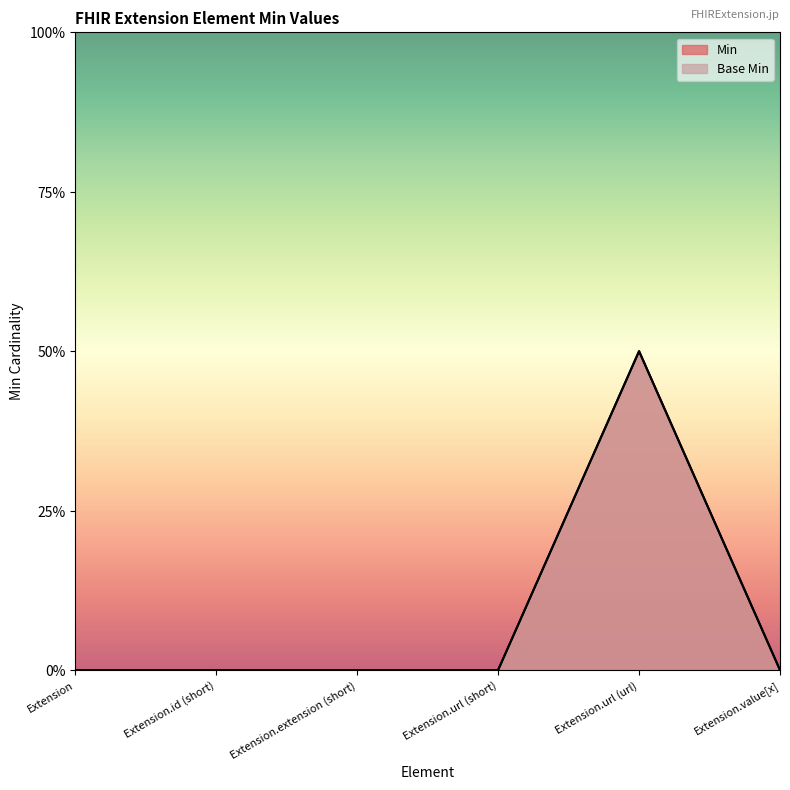

What is the label of the 1st point from the right?

Extension.value[x]